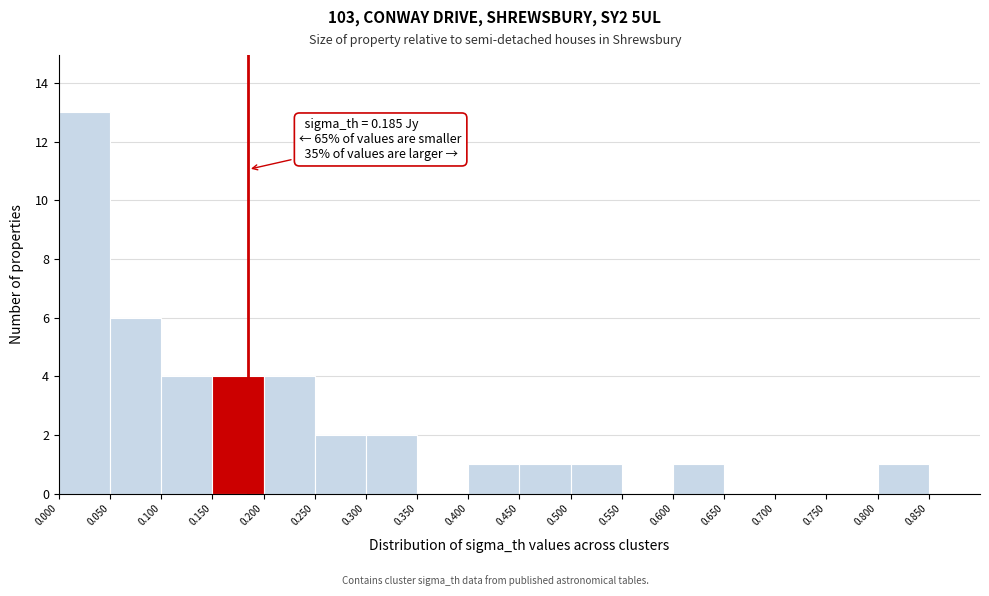

Which range on the x-axis has the tallest bar?

0.00 to 0.05